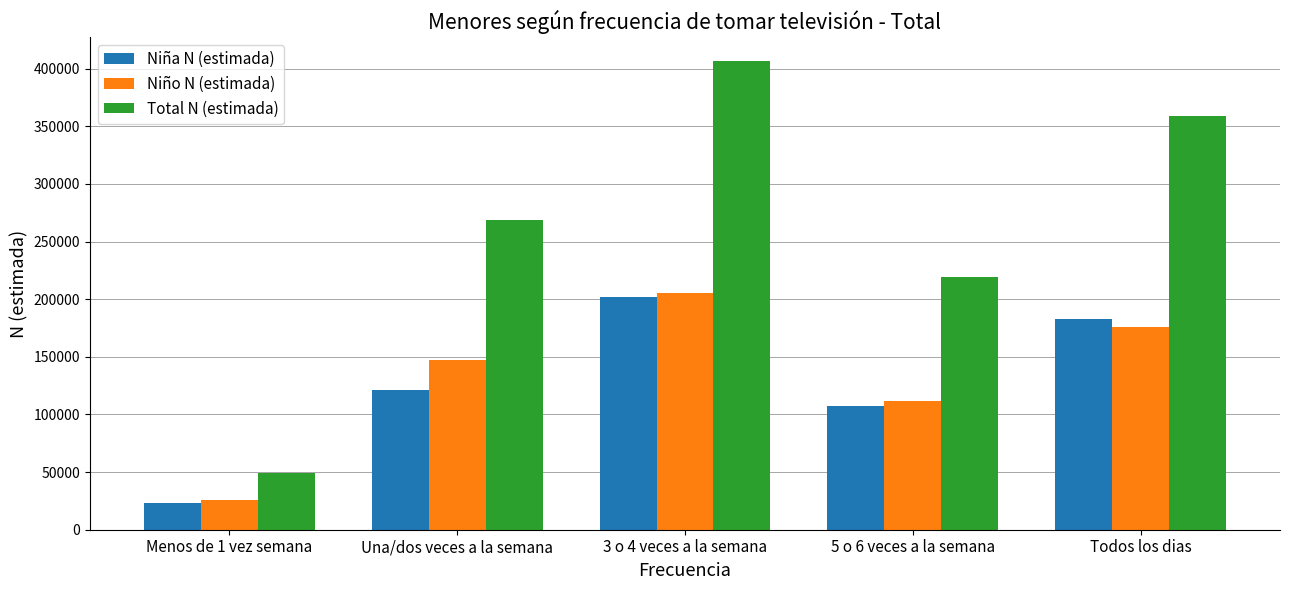

Where is Total N (estimada) nearest to the value 227968?

5 o 6 veces a la semana